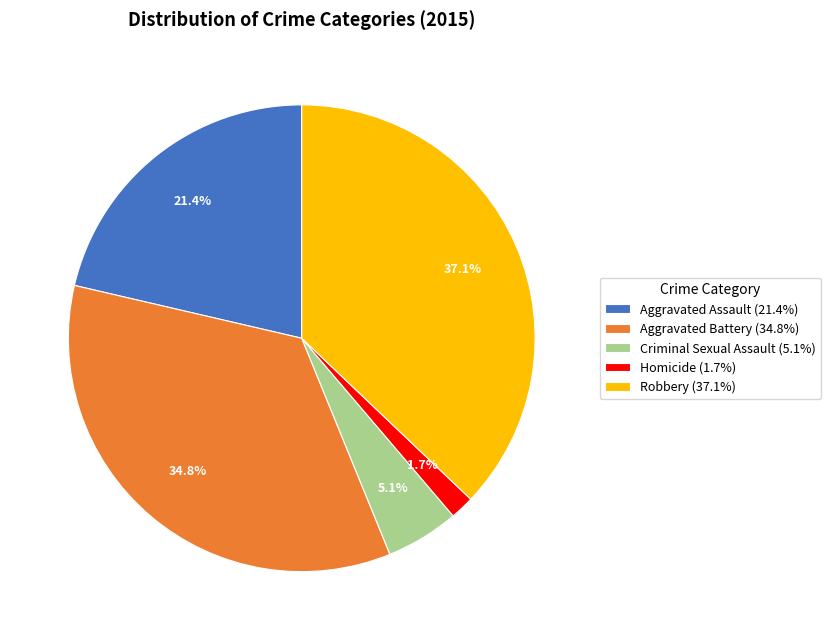

Between Criminal Sexual Assault and Robbery, which is larger?

Robbery